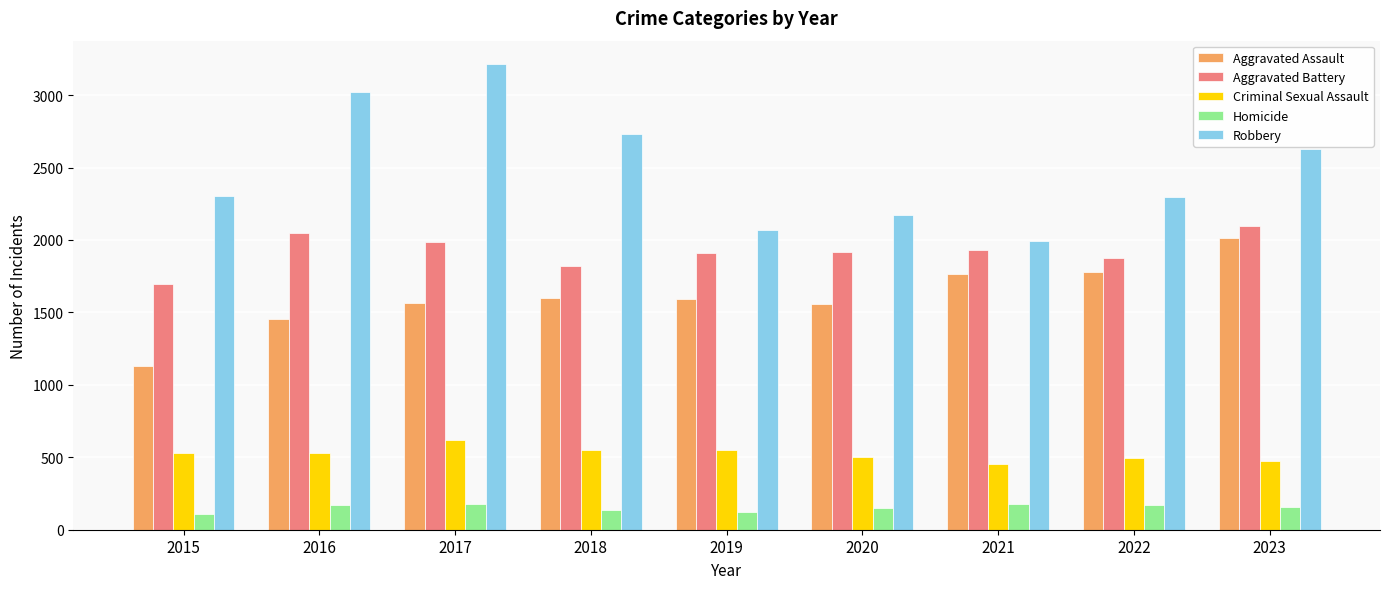

Between 2019 and 2022, which series saw the biggest shift?

Robbery